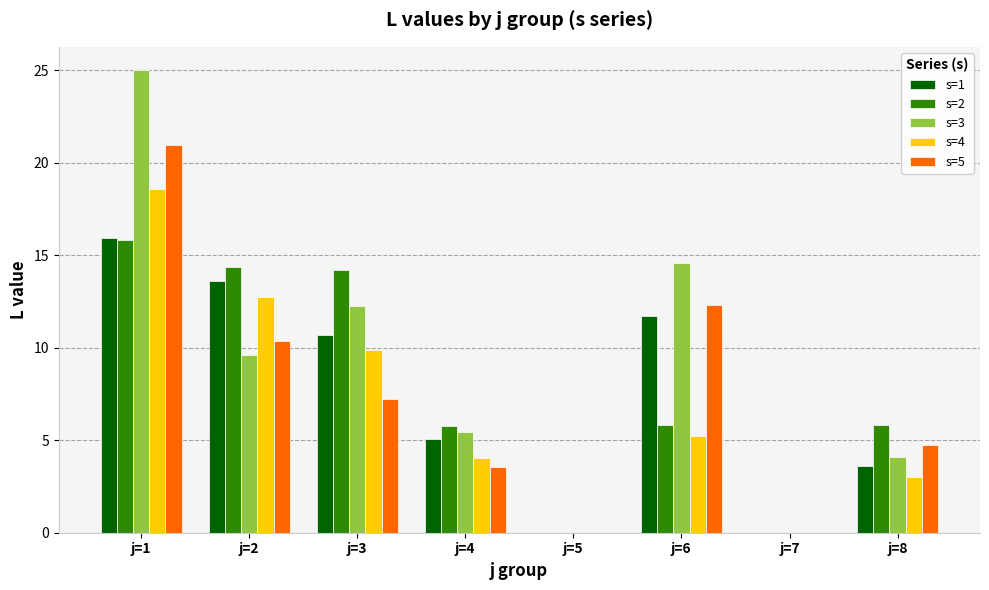

What is the sum of all s=2 values?

61.8